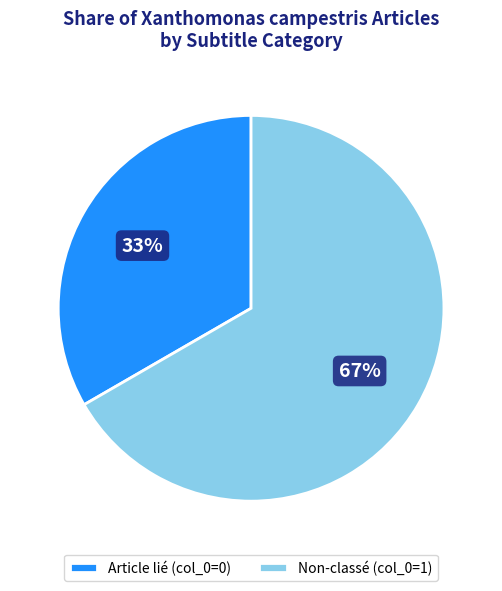

How many segments does this pie chart have?

2